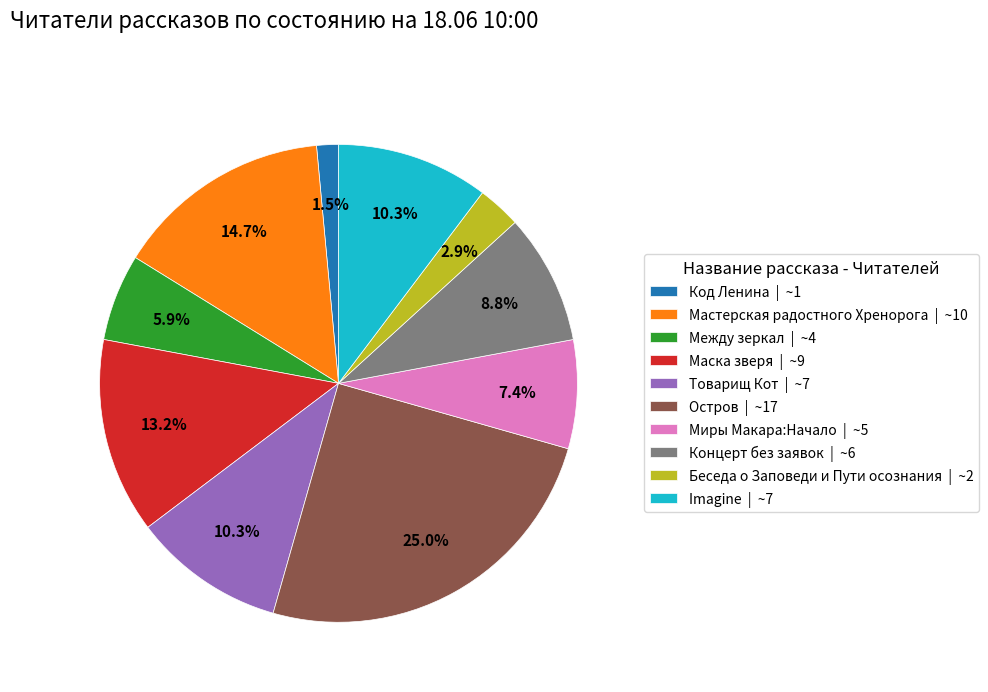

Does any single category account for the majority?

No